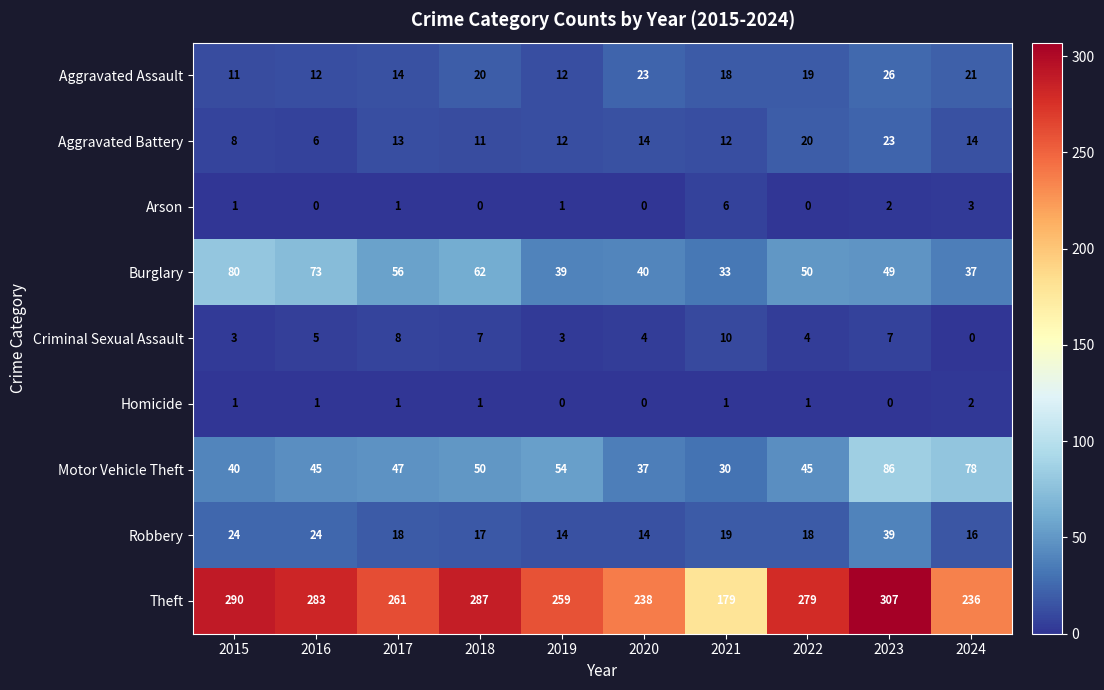

Rank the series by their maximum value, from lowest to highest.

Homicide, Arson, Criminal Sexual Assault, Aggravated Battery, Aggravated Assault, Robbery, Burglary, Motor Vehicle Theft, Theft